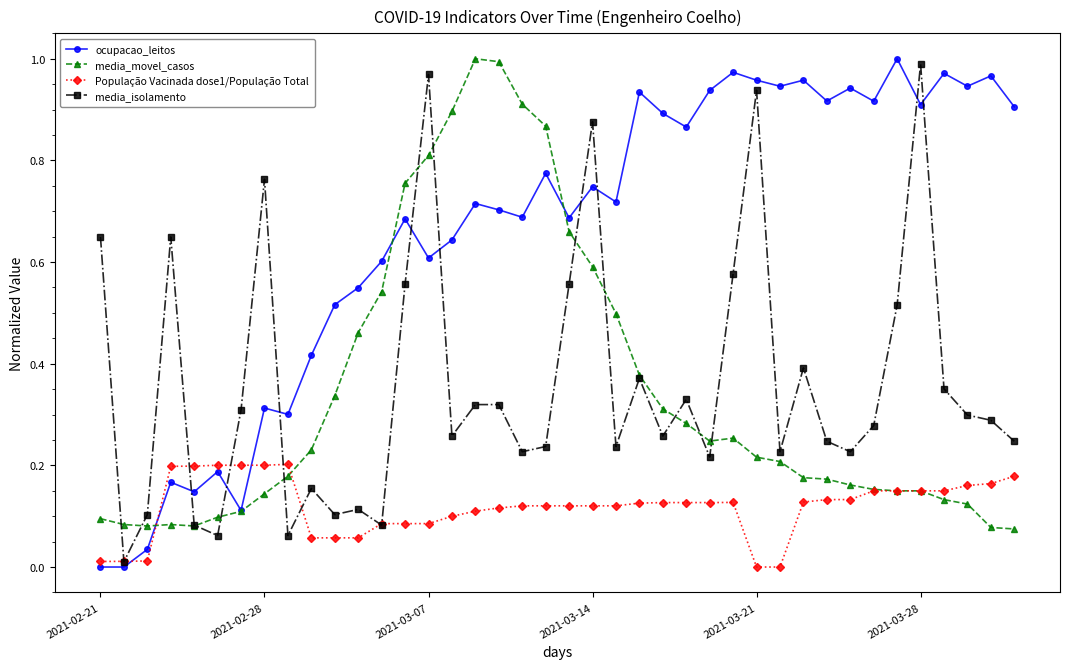

True or false: media_movel_casos has more than 0 points higher than both neighbors.

True